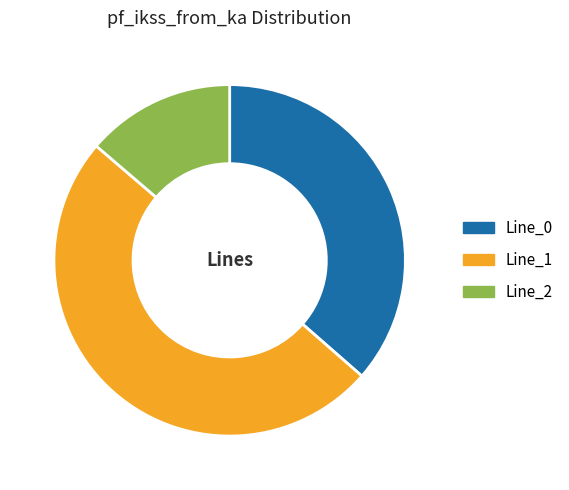

Is it true that Line_0 is 36% of the pie?

True